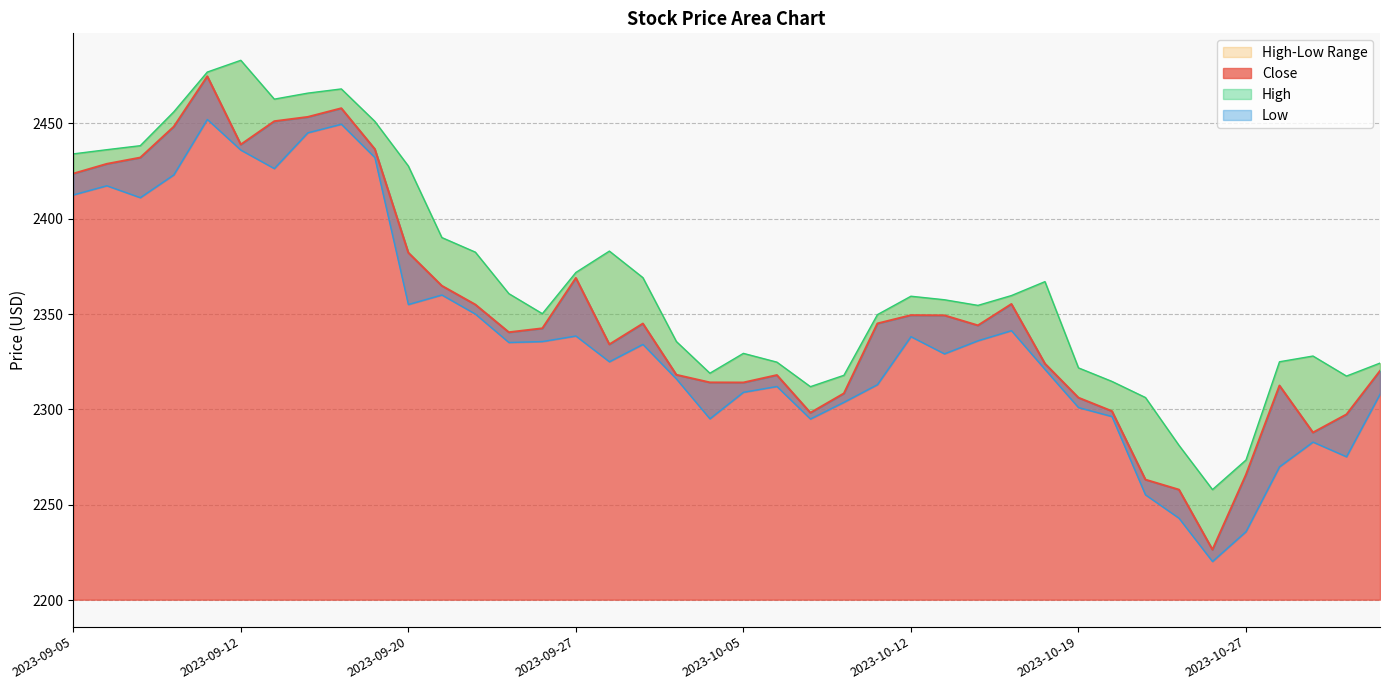

What is the label of the 20th point from the left?

2023-10-04